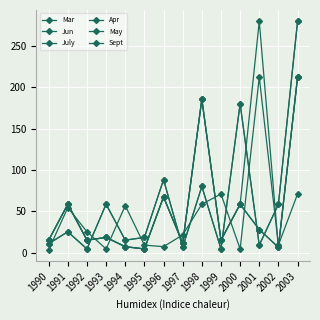

Which series ends up on top after the final intersection of July and Sept?

July